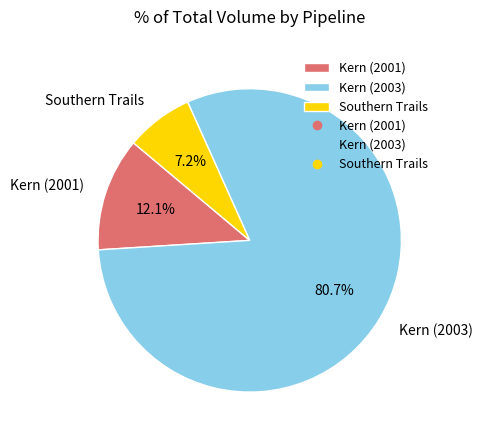

To the nearest percent, what percentage of the pie is Southern Trails?

7%